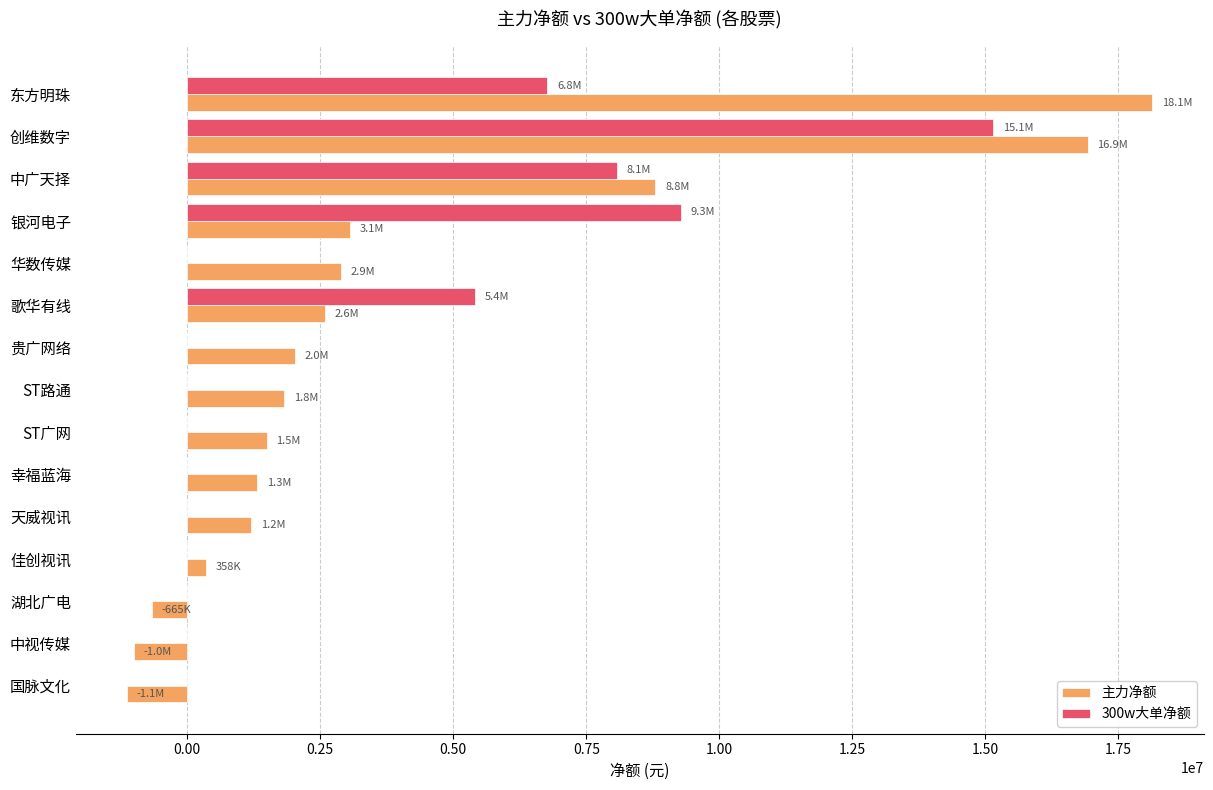

What is the greatest value displayed?

18140571